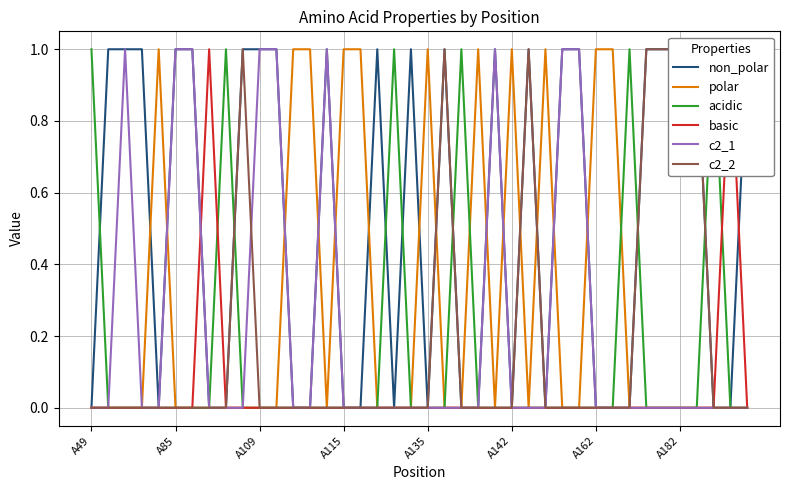

Is the value of c2_2 at A49 greater than the value of acidic at 22?

No